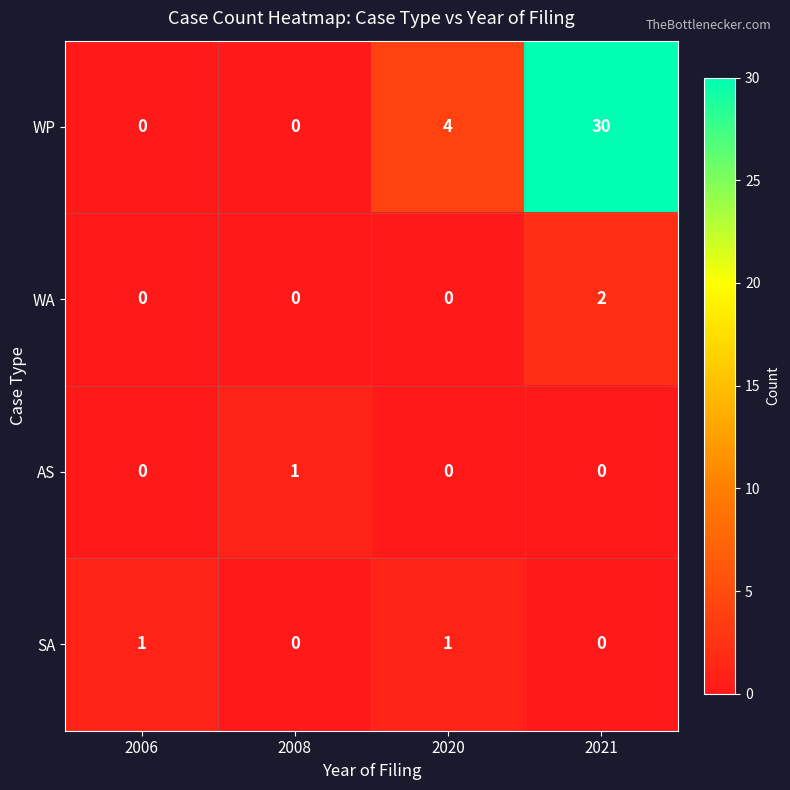

How many SA values are between 0 and 1?

4